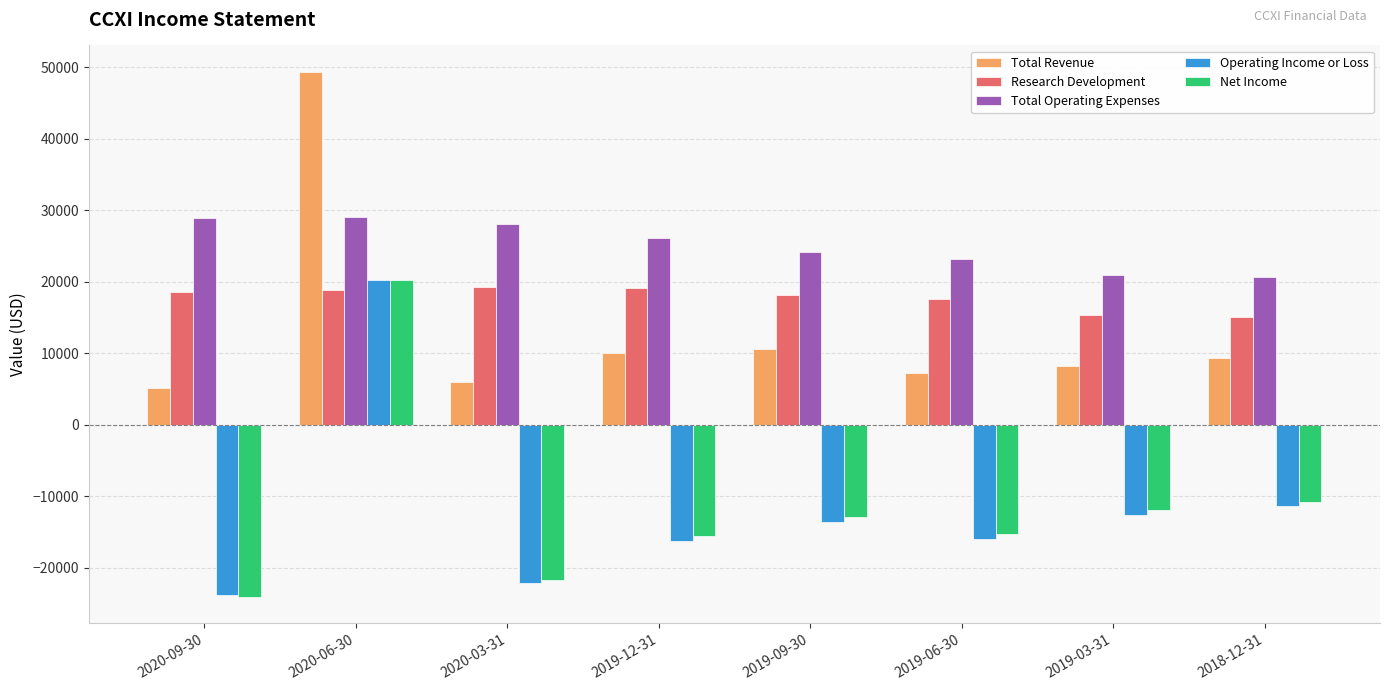

What is the difference between the maximum and minimum values in the Operating Income or Loss series?

44100